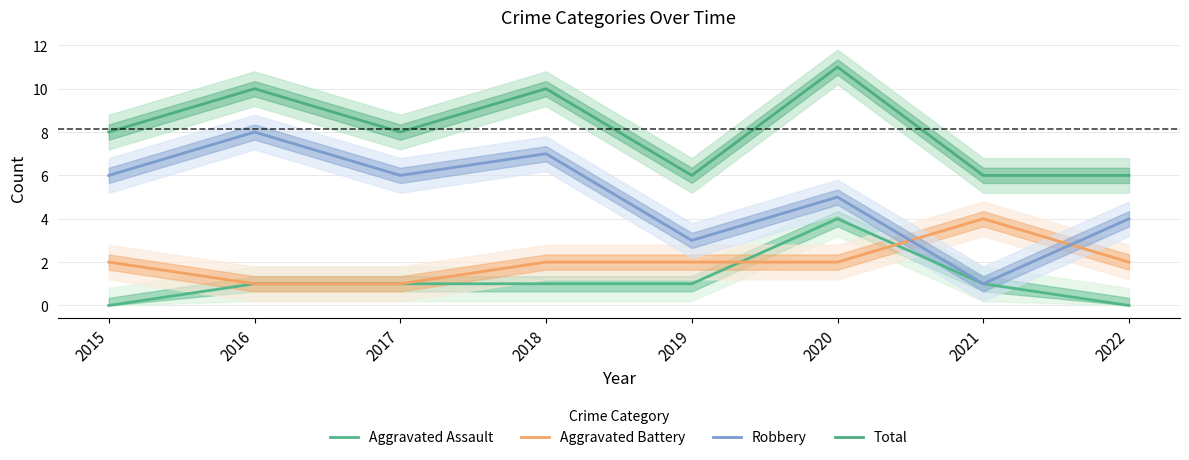

What is the difference between the second highest and minimum values in the Robbery series?

6